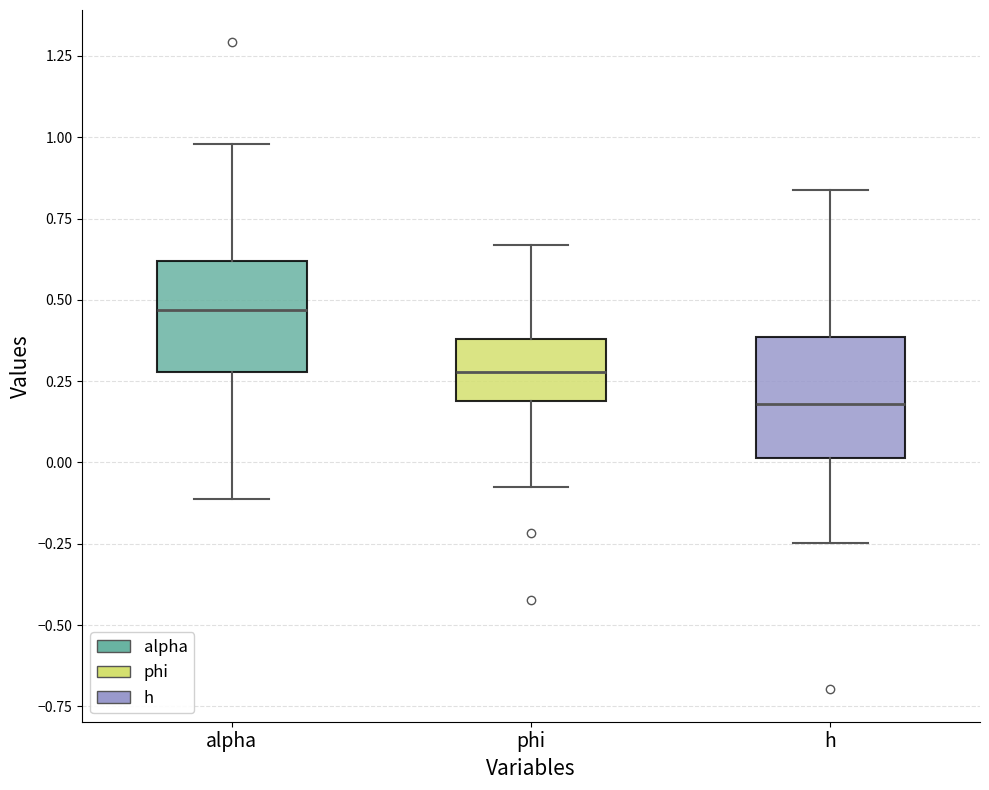

Where does the upper whisker of the box for alpha end on the y-axis? The values are not printed on the chart, so give them approximately, as read against the axis.

1.00